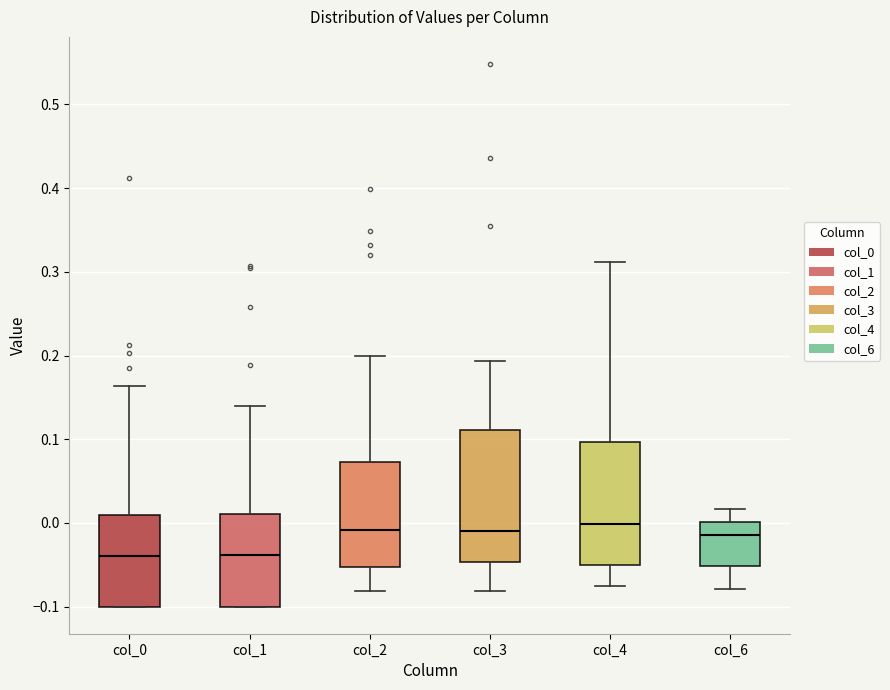

Reading left to right, transcribe this box plot: for each box, give where its median line is, the range the box spans, and where its two whiskers end, as read against the y-axis. The values are not printed on the chart, so give them approximately, as read against the axis.

col_0: median -0.04, box -0.10 to 0.01, whiskers -0.10 to 0.16
col_1: median -0.04, box -0.10 to 0.01, whiskers -0.10 to 0.14
col_2: median -0.01, box -0.05 to 0.07, whiskers -0.08 to 0.20
col_3: median -0.01, box -0.05 to 0.11, whiskers -0.08 to 0.19
col_4: median 0.00, box -0.05 to 0.10, whiskers -0.08 to 0.31
col_6: median -0.01, box -0.05 to 0.00, whiskers -0.08 to 0.02